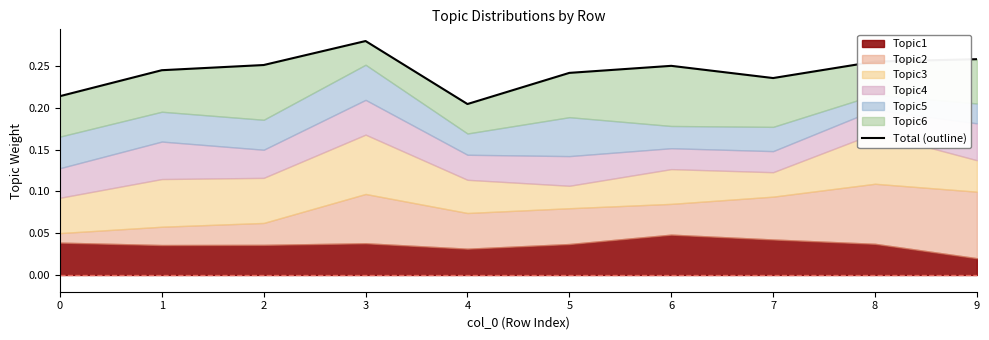

Which category has the highest value across all series?

3